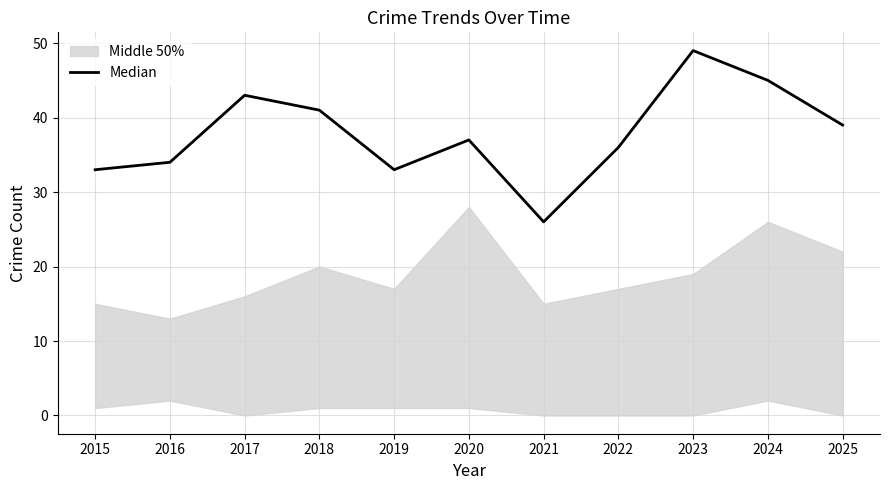

Is it true that the value at 2016 is 34?

True